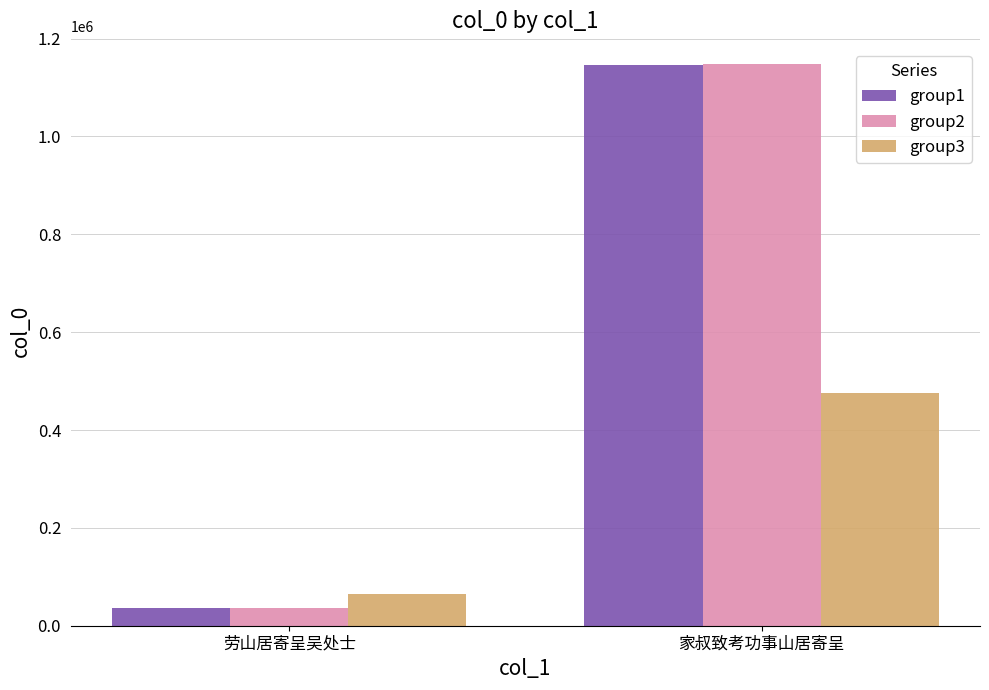

Reading right to left, extract all data points from this chart.

group1: 家叔致考功事山居寄呈=1147098	劳山居寄呈吴处士=36869
group2: 家叔致考功事山居寄呈=1147309	劳山居寄呈吴处士=36611
group3: 家叔致考功事山居寄呈=474829	劳山居寄呈吴处士=63948